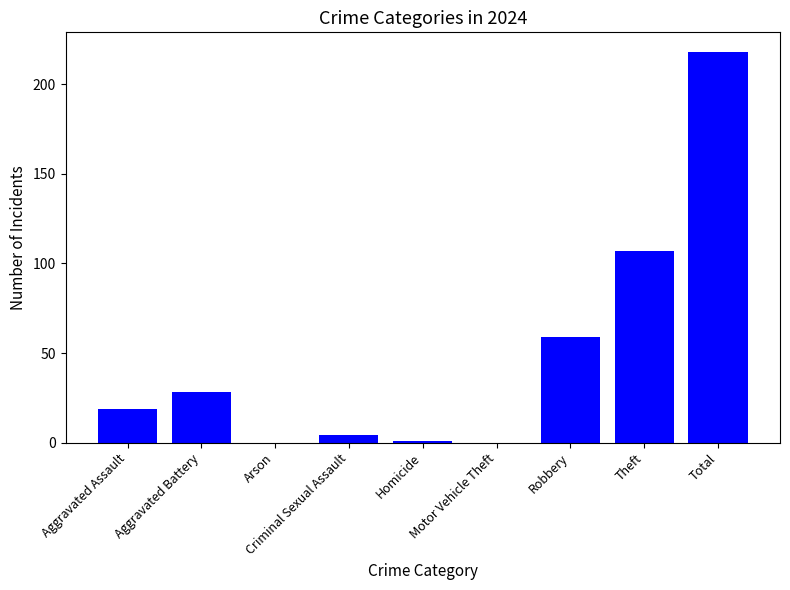

Is it true that the value at Theft is 107?

True